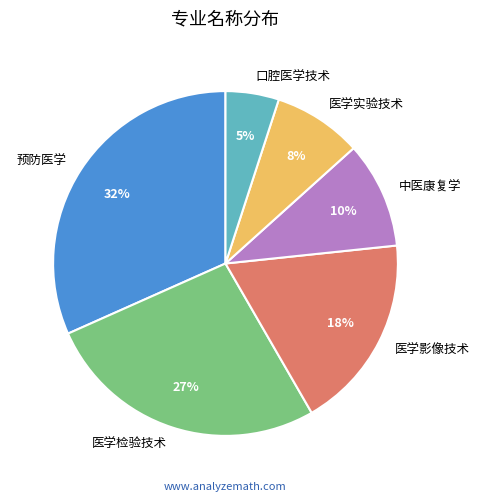

Count the number of slices in the pie.

6